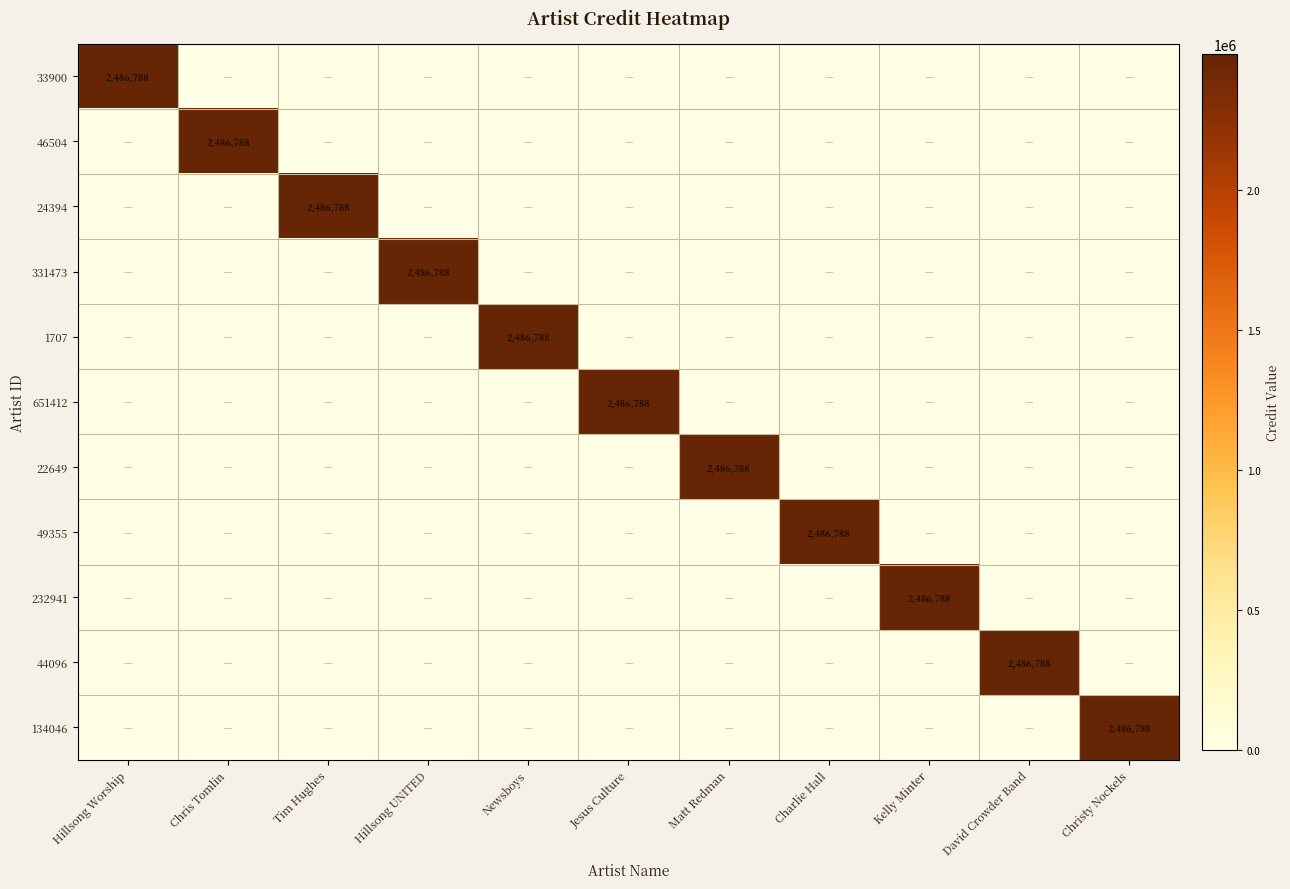

At which category does the chart reach its peak across all series?

Hillsong Worship